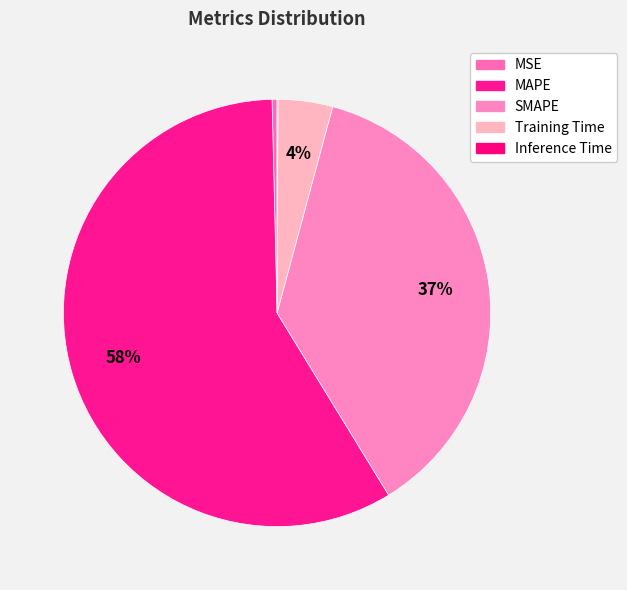

To the nearest percent, what is the average slice percentage?

20%